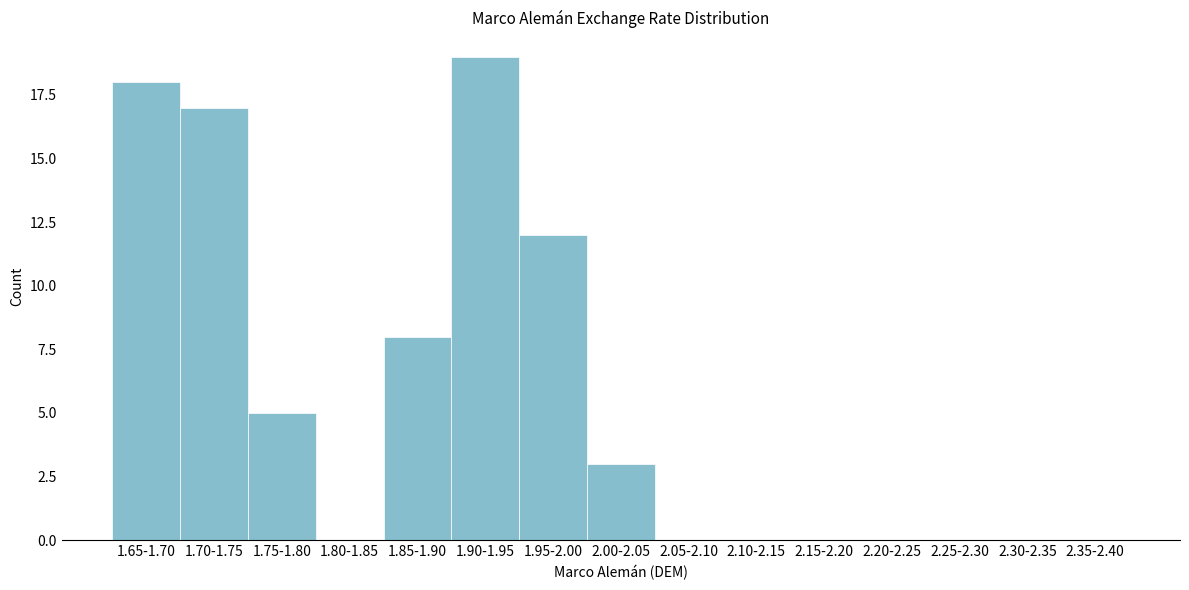

Reading right to left, list all the values displayed in this chart.

2.35-2.40=0	2.30-2.35=0	2.25-2.30=0	2.20-2.25=0	2.15-2.20=0	2.10-2.15=0	2.05-2.10=0	2.00-2.05=3	1.95-2.00=12	1.90-1.95=19	1.85-1.90=8	1.80-1.85=0	1.75-1.80=5	1.70-1.75=17	1.65-1.70=18